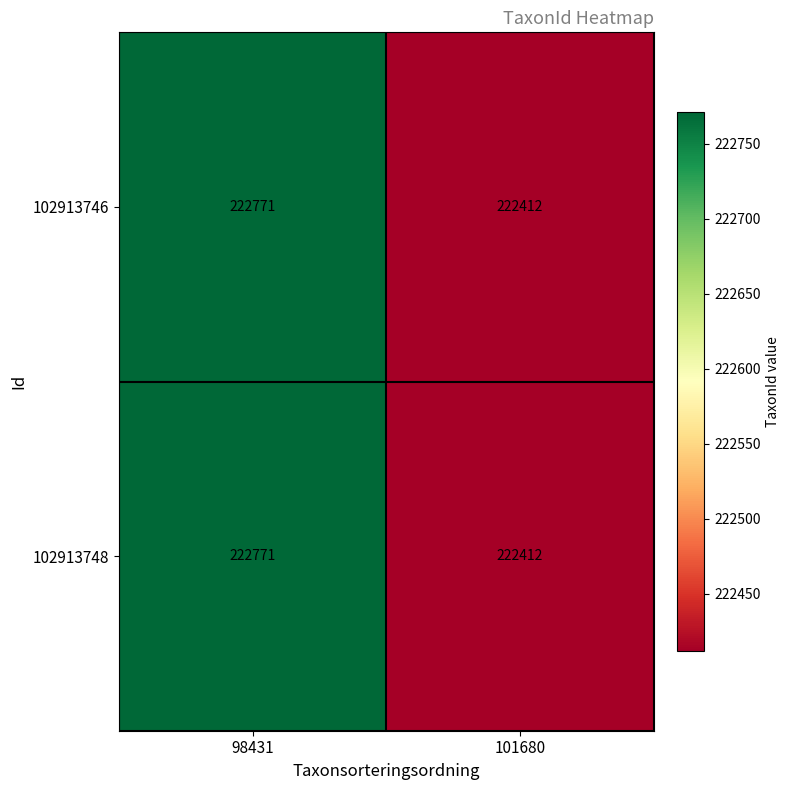

The 102913746 series shows 222412 at 101680. True or false?

True